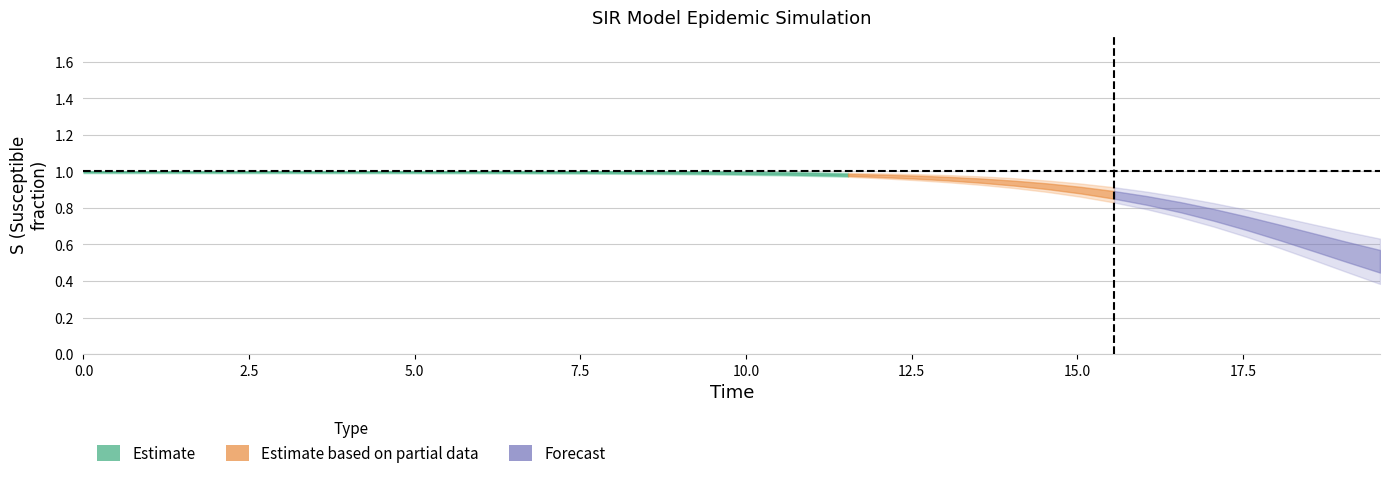

Does the chart have visible grid lines?

Yes